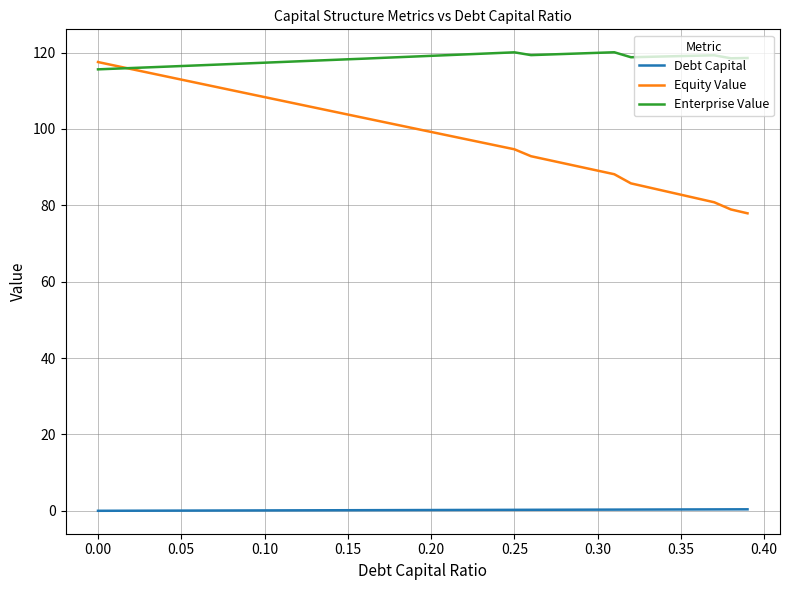

How many lines are shown in the chart?

3